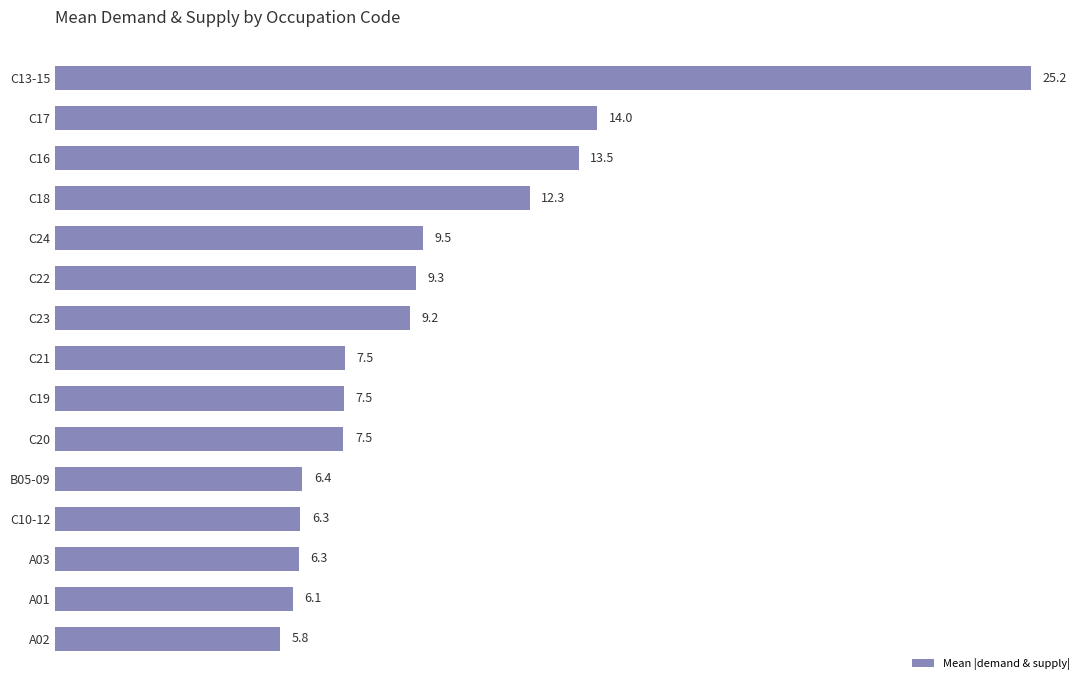

What is the change in value from C22 to A02?

-3.5